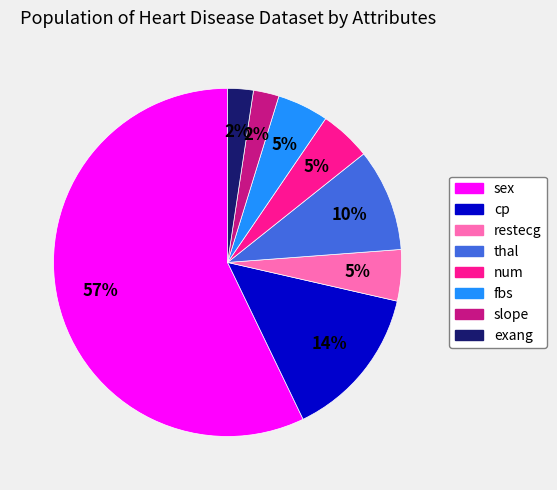

What is the ratio of the value at fbs to the value at thal?

0.5